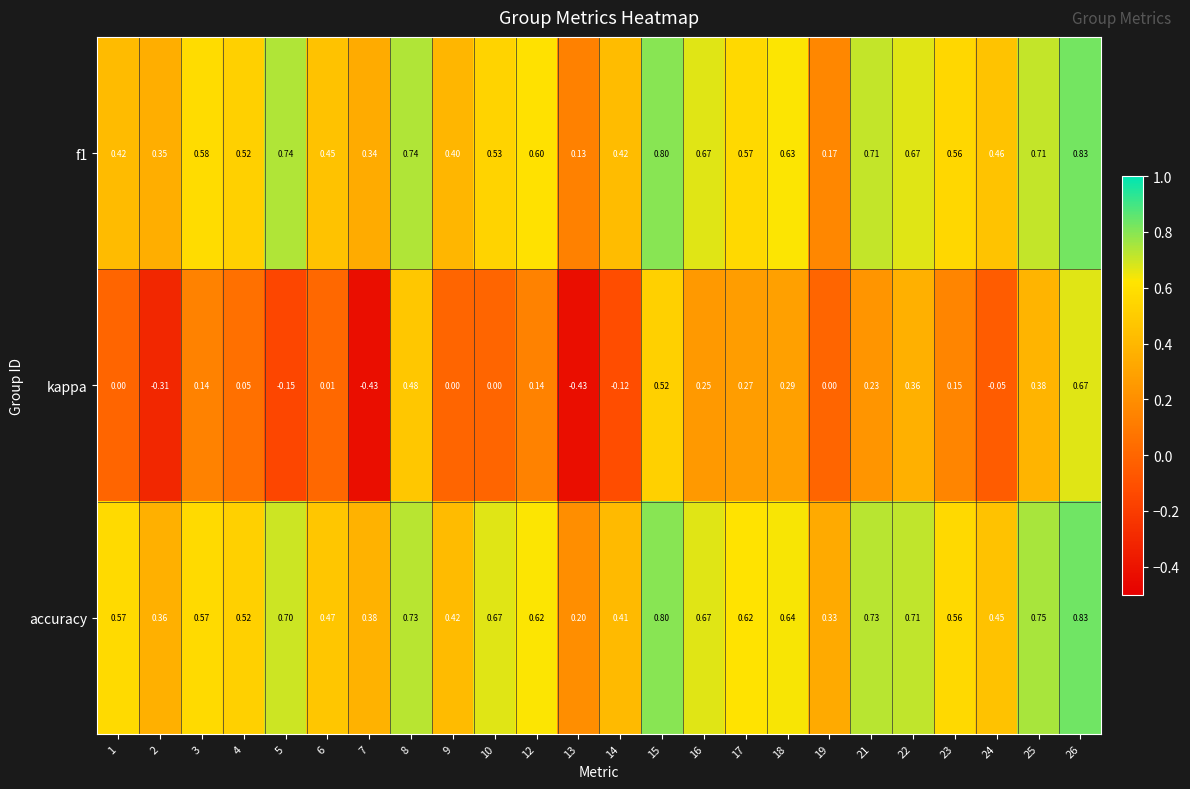

Is the value of accuracy at 4 greater than the value of kappa at 22?

Yes